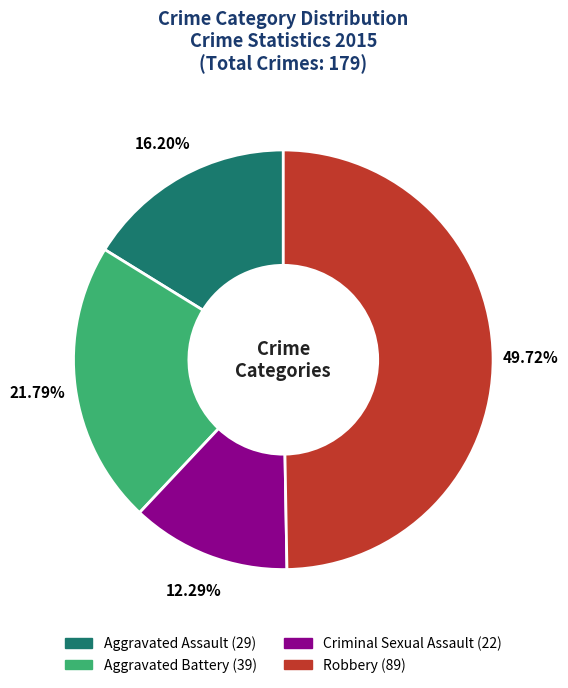

Which category has the smallest portion of the pie?

Criminal Sexual Assault